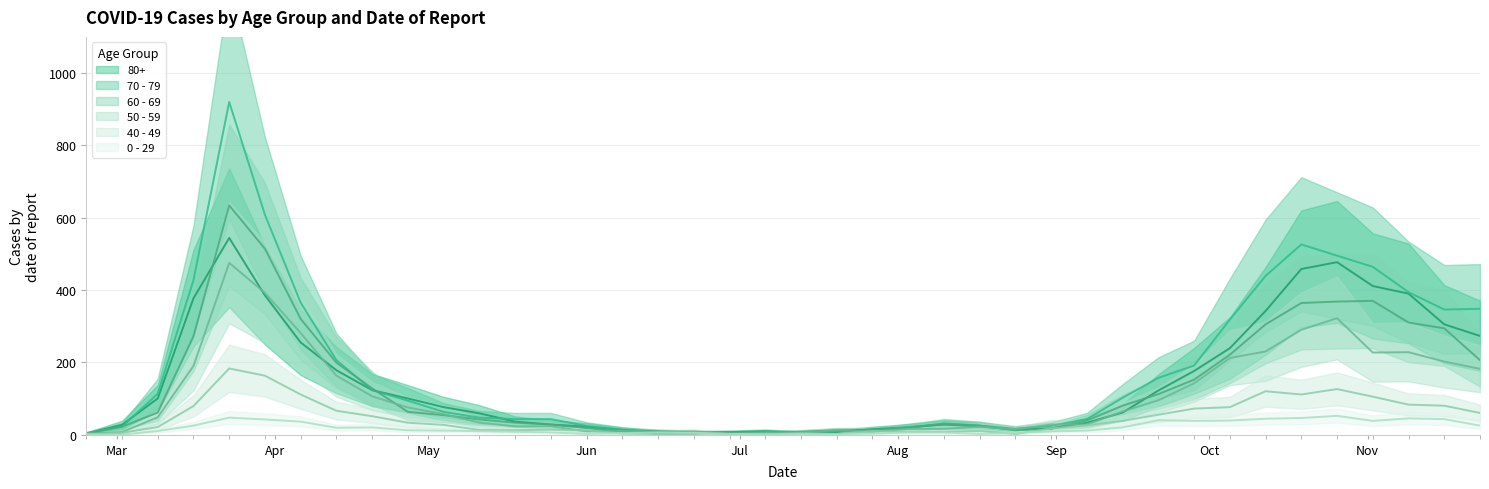

What is the value of the 50 - 59 point at the 22nd from the left?

12